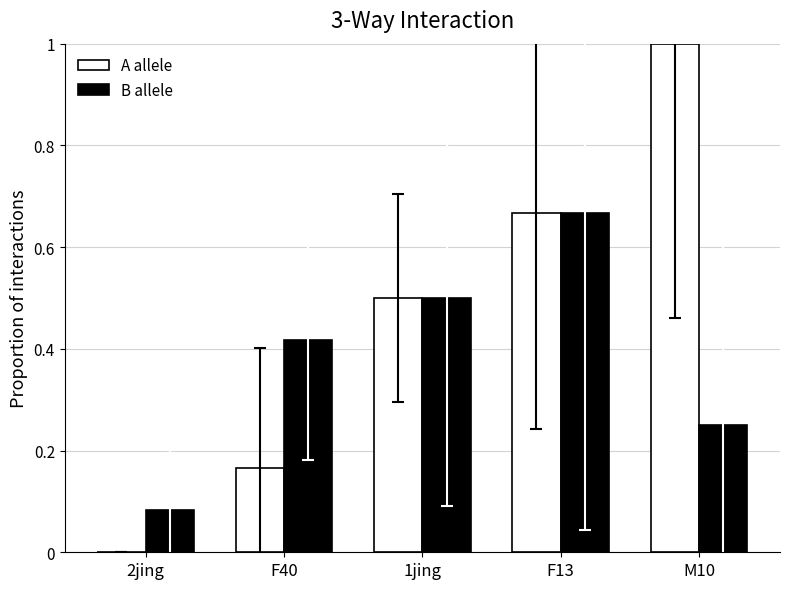

Which series has the largest total across all categories?

A allele